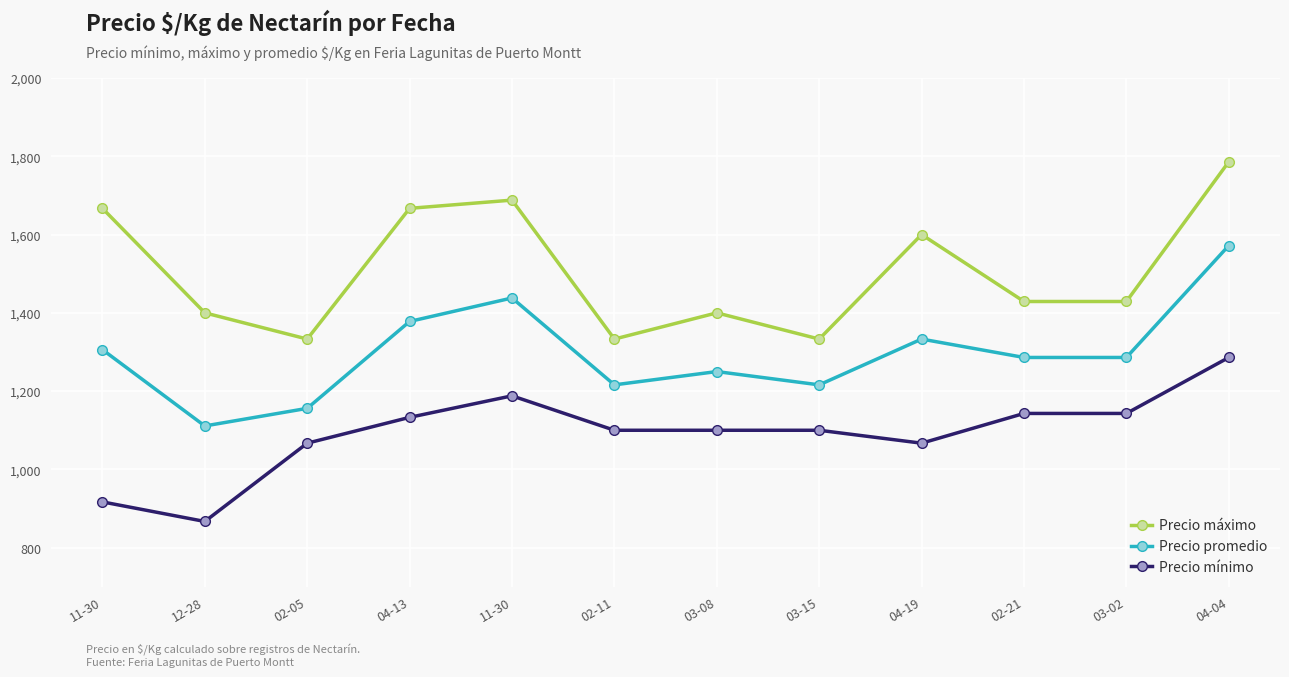

The value of Precio mínimo at 04-04 is 1771. True or false?

False